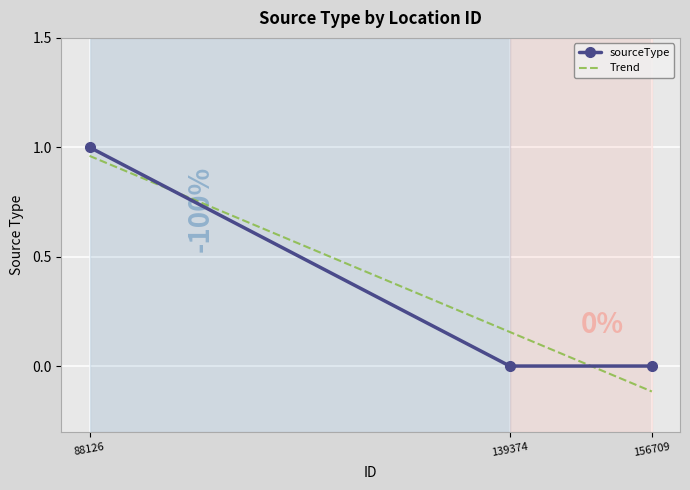

Between 88126 and 139374, which is larger?

88126